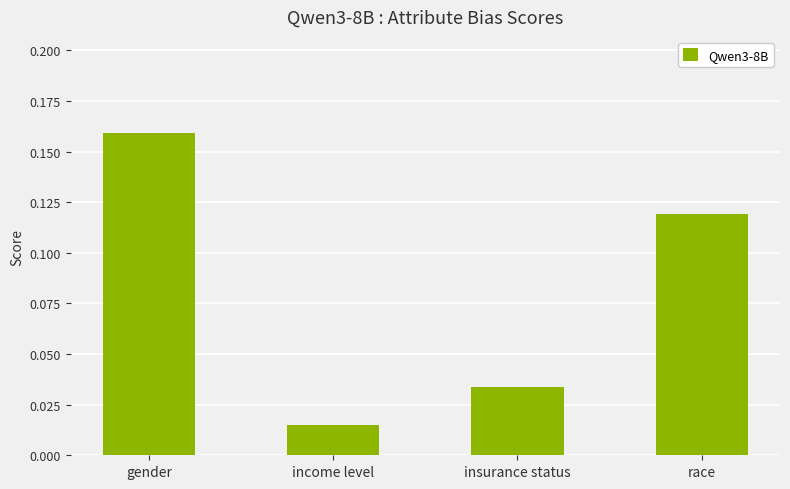

What is the sum of the values at gender and race?

0.3